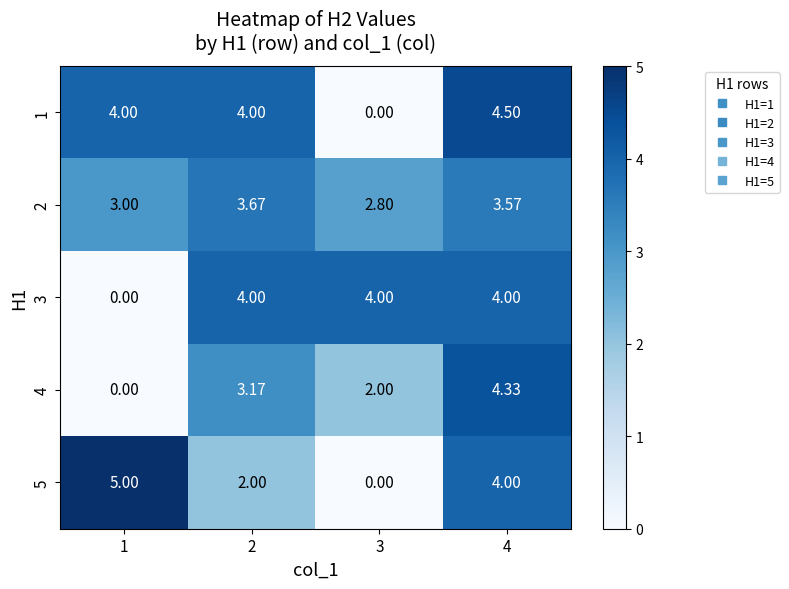

What is the difference between the highest and lowest values at 2?

2.0